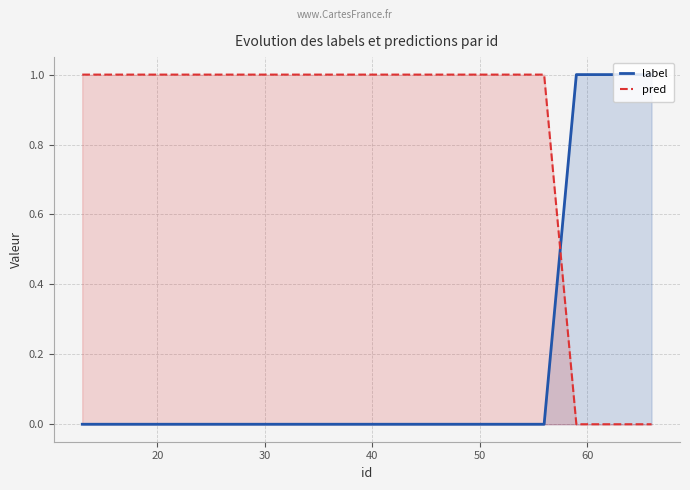

Count the number of categories in the chart.

23